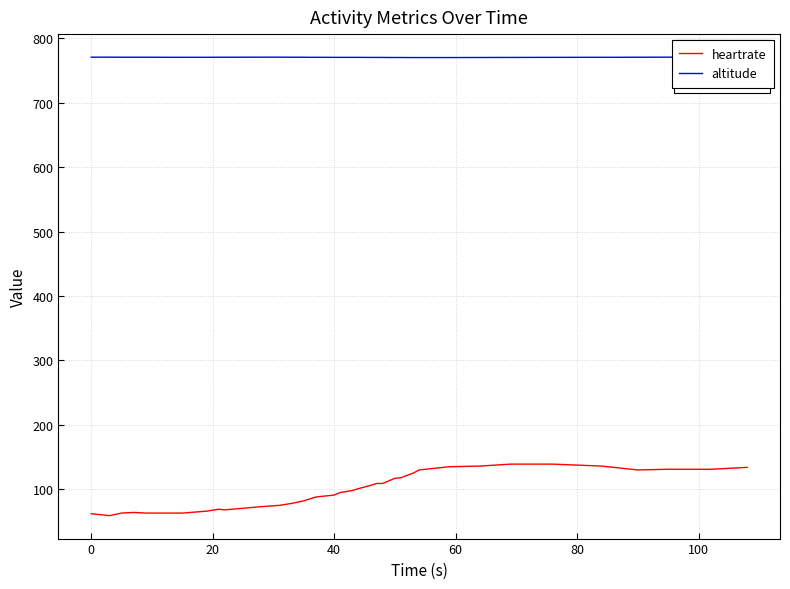

Is it true that altitude equals 770.9 at 37?

True